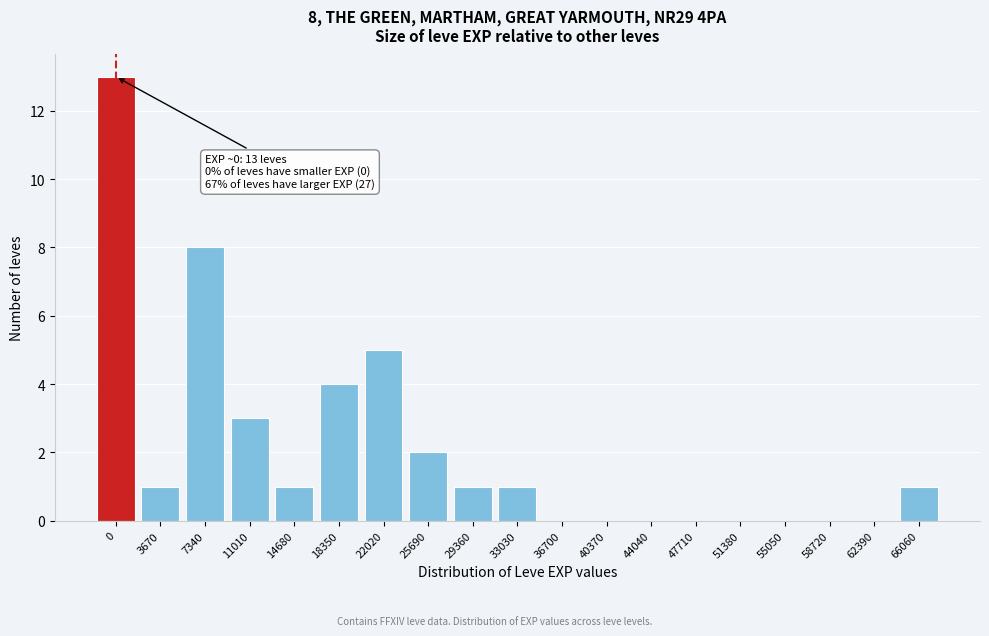

Reading left to right, what are all the values shown in this chart?

0=13	3670=1	7340=8	11010=3	14680=1	18350=4	22020=5	25690=2	29360=1	33030=1	36700=0	40370=0	44040=0	47710=0	51380=0	55050=0	58720=0	62390=0	66060=1